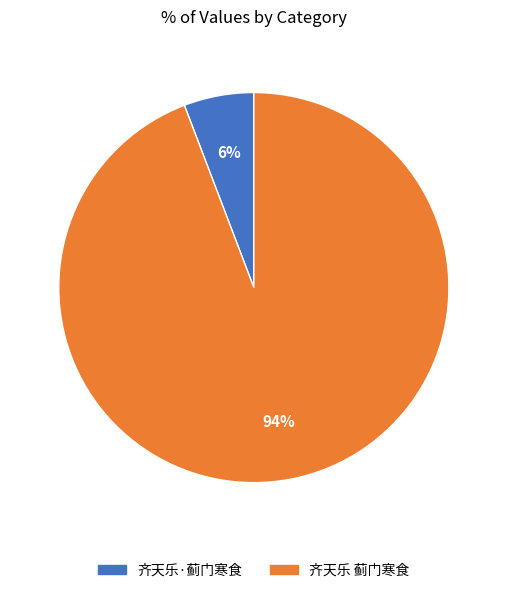

To the nearest percent, what portion does 齐天乐·蓟门寒食 represent?

6%